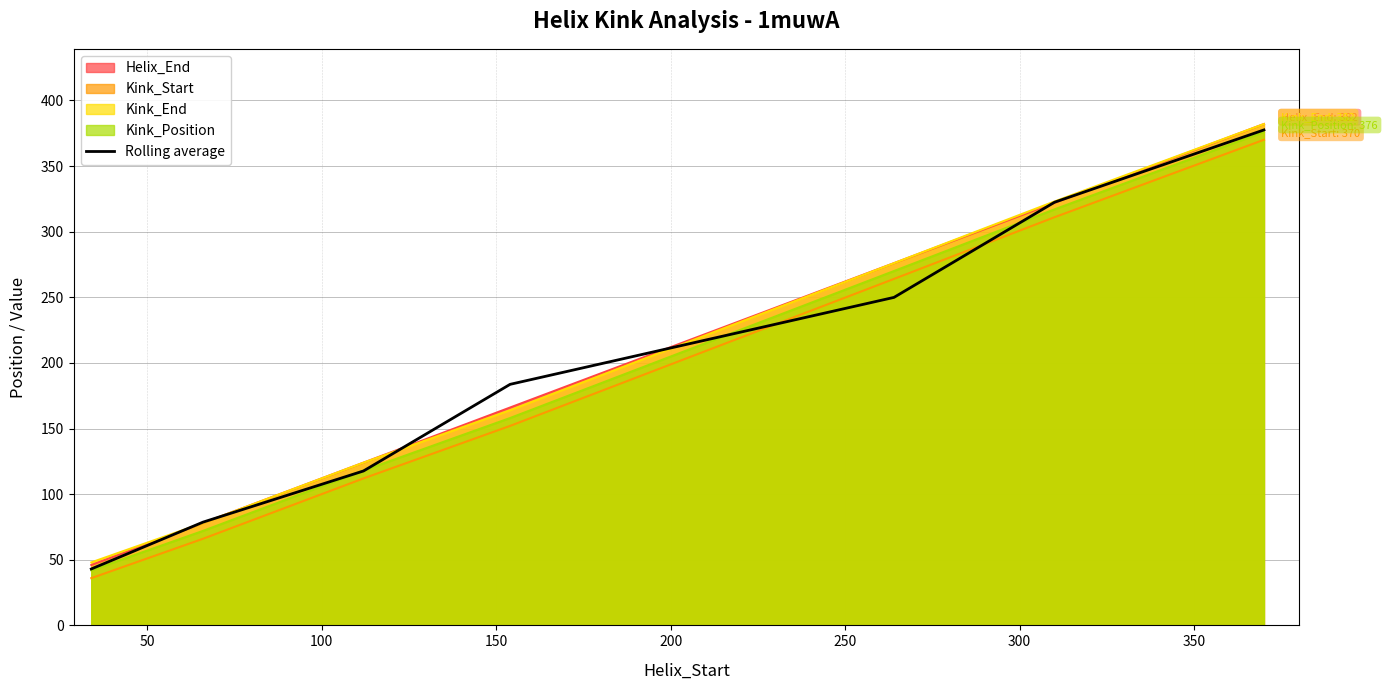

How many lines are shown in the chart?

5